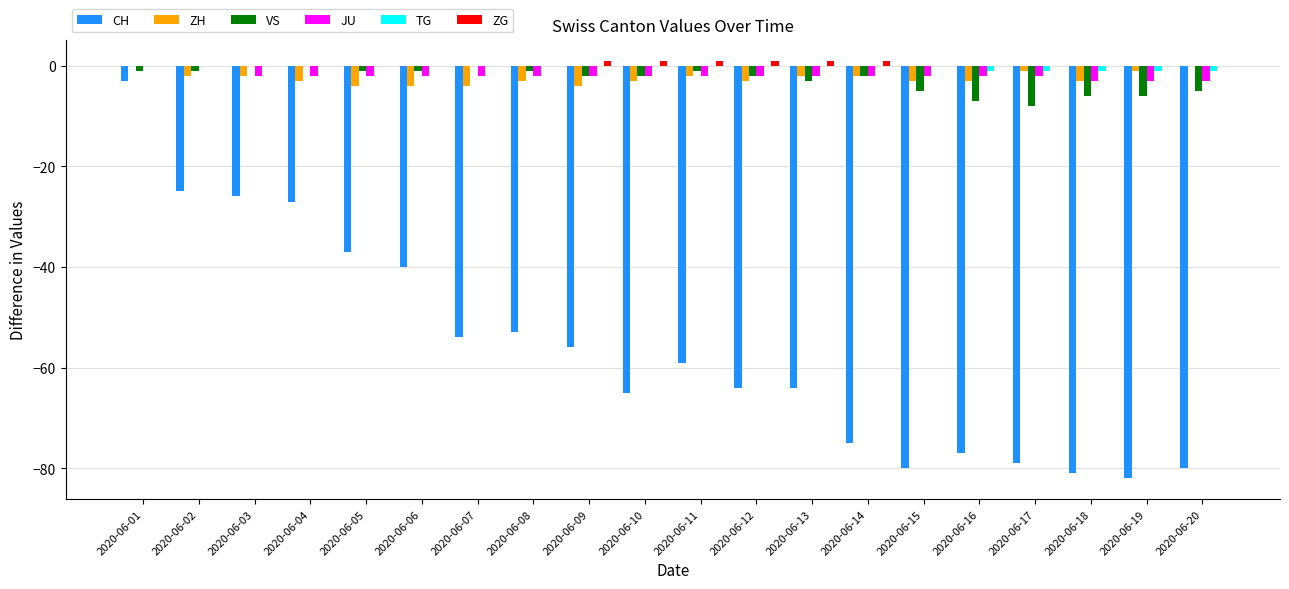

Reading left to right, transcribe all the data shown in this chart.

CH: 2020-06-01=-3	2020-06-02=-25	2020-06-03=-26	2020-06-04=-27	2020-06-05=-37	2020-06-06=-40	2020-06-07=-54	2020-06-08=-53	2020-06-09=-56	2020-06-10=-65	2020-06-11=-59	2020-06-12=-64	2020-06-13=-64	2020-06-14=-75	2020-06-15=-80	2020-06-16=-77	2020-06-17=-79	2020-06-18=-81	2020-06-19=-82	2020-06-20=-80
ZH: 2020-06-01=0	2020-06-02=-2	2020-06-03=-2	2020-06-04=-3	2020-06-05=-4	2020-06-06=-4	2020-06-07=-4	2020-06-08=-3	2020-06-09=-4	2020-06-10=-3	2020-06-11=-2	2020-06-12=-3	2020-06-13=-2	2020-06-14=-2	2020-06-15=-3	2020-06-16=-3	2020-06-17=-1	2020-06-18=-3	2020-06-19=-1	2020-06-20=0
VS: 2020-06-01=-1	2020-06-02=-1	2020-06-03=0	2020-06-04=0	2020-06-05=-1	2020-06-06=-1	2020-06-07=0	2020-06-08=-1	2020-06-09=-2	2020-06-10=-2	2020-06-11=-1	2020-06-12=-2	2020-06-13=-3	2020-06-14=-2	2020-06-15=-5	2020-06-16=-7	2020-06-17=-8	2020-06-18=-6	2020-06-19=-6	2020-06-20=-5
JU: 2020-06-01=0	2020-06-02=0	2020-06-03=-2	2020-06-04=-2	2020-06-05=-2	2020-06-06=-2	2020-06-07=-2	2020-06-08=-2	2020-06-09=-2	2020-06-10=-2	2020-06-11=-2	2020-06-12=-2	2020-06-13=-2	2020-06-14=-2	2020-06-15=-2	2020-06-16=-2	2020-06-17=-2	2020-06-18=-3	2020-06-19=-3	2020-06-20=-3
TG: 2020-06-01=0	2020-06-02=0	2020-06-03=0	2020-06-04=0	2020-06-05=0	2020-06-06=0	2020-06-07=0	2020-06-08=0	2020-06-09=0	2020-06-10=0	2020-06-11=0	2020-06-12=0	2020-06-13=0	2020-06-14=0	2020-06-15=0	2020-06-16=-1	2020-06-17=-1	2020-06-18=-1	2020-06-19=-1	2020-06-20=-1
ZG: 2020-06-01=0	2020-06-02=0	2020-06-03=0	2020-06-04=0	2020-06-05=0	2020-06-06=0	2020-06-07=0	2020-06-08=0	2020-06-09=1	2020-06-10=1	2020-06-11=1	2020-06-12=1	2020-06-13=1	2020-06-14=1	2020-06-15=0	2020-06-16=0	2020-06-17=0	2020-06-18=0	2020-06-19=0	2020-06-20=0